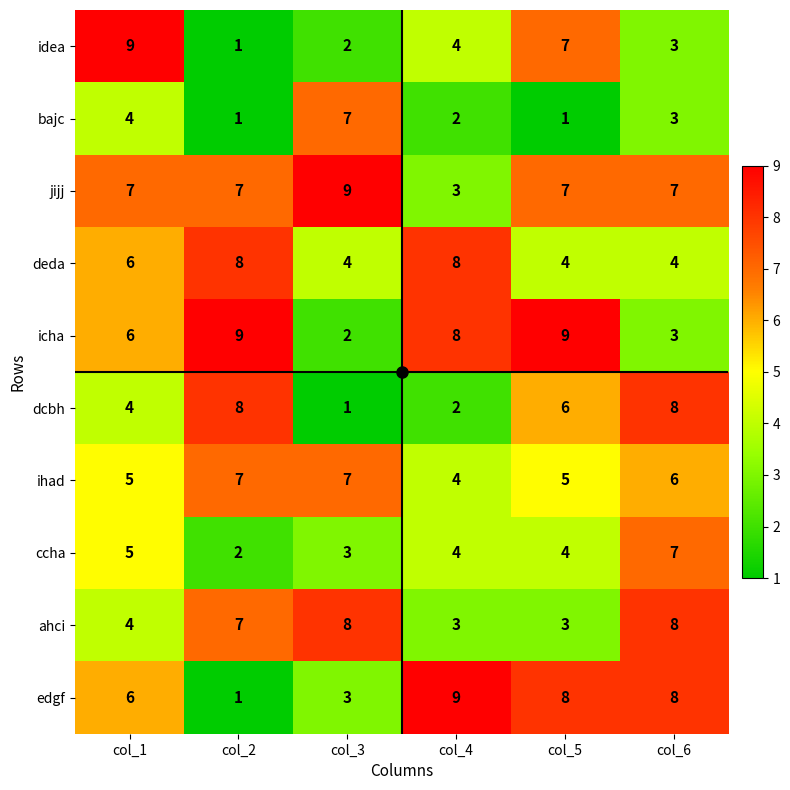

Is the value of bajc at col_2 greater than the value of icha at col_2?

No